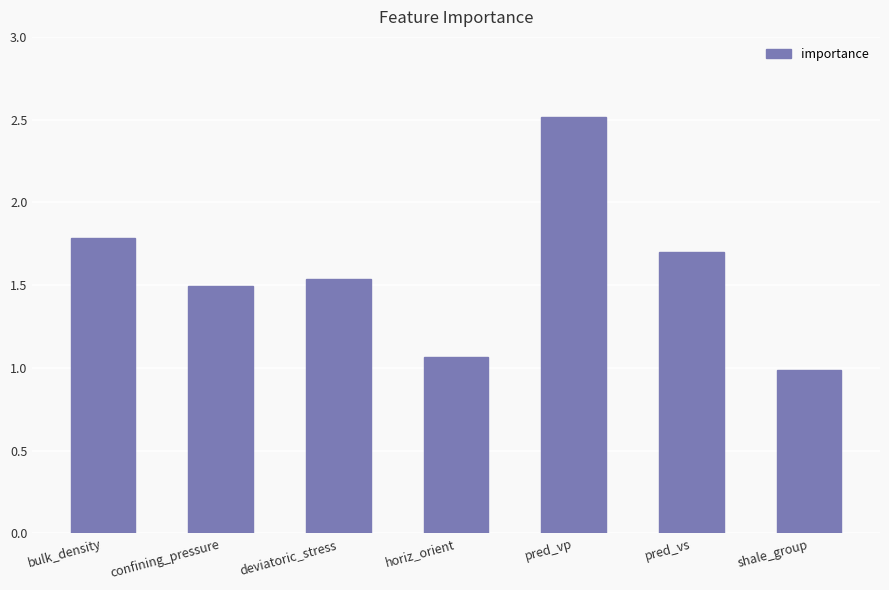

The chart shows a value of 1.5 at deviatoric_stress. True or false?

True